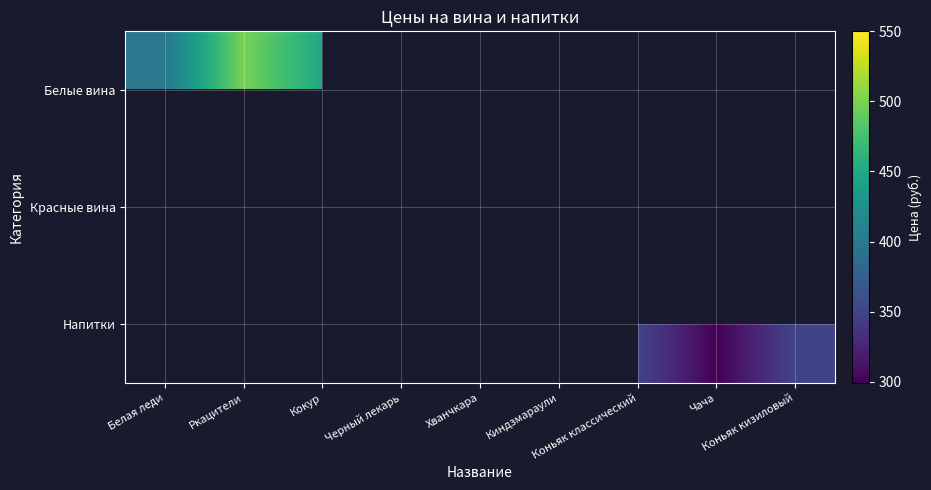

Which series has the widest spread of values?

Белые вина